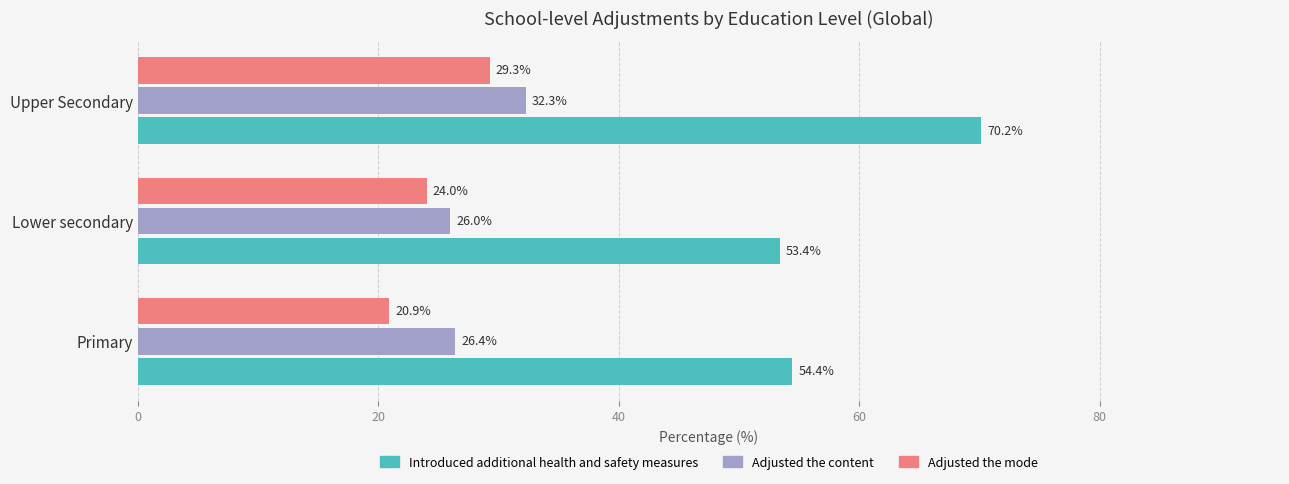

What is the maximum value shown in the chart?

70.2